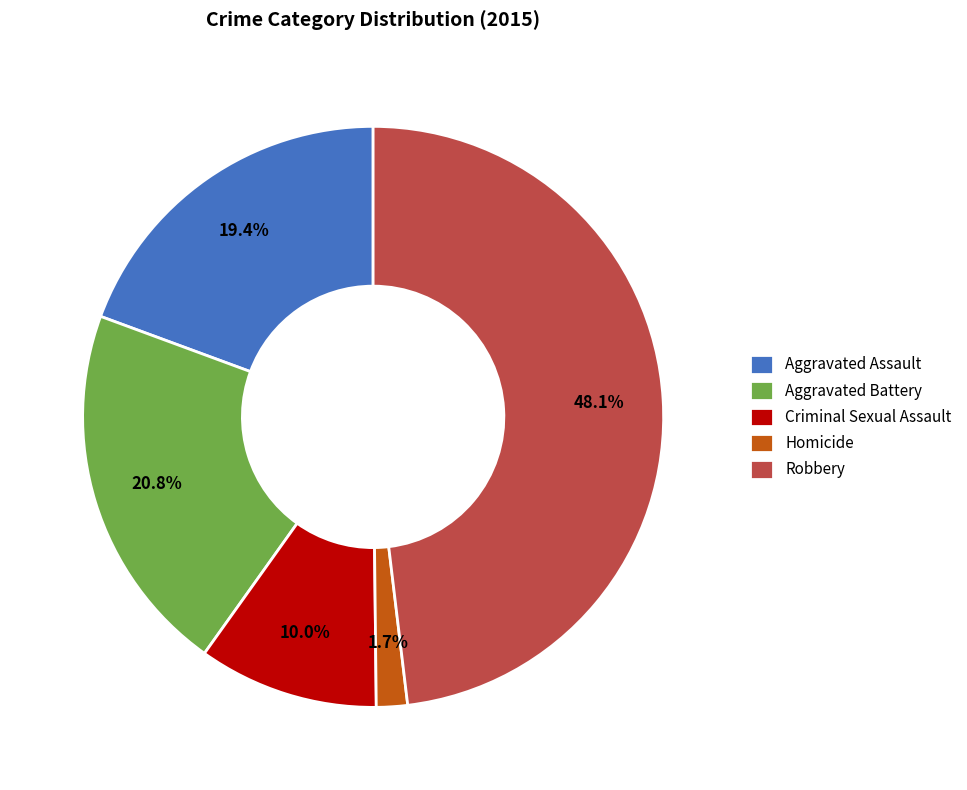

Is the sum of Criminal Sexual Assault and Robbery greater than half?

Yes